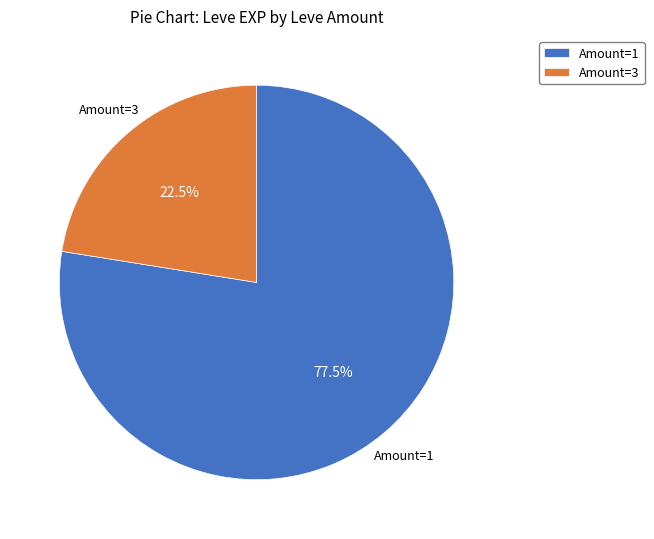

Rank the categories by value from lowest to highest.

Amount=3, Amount=1